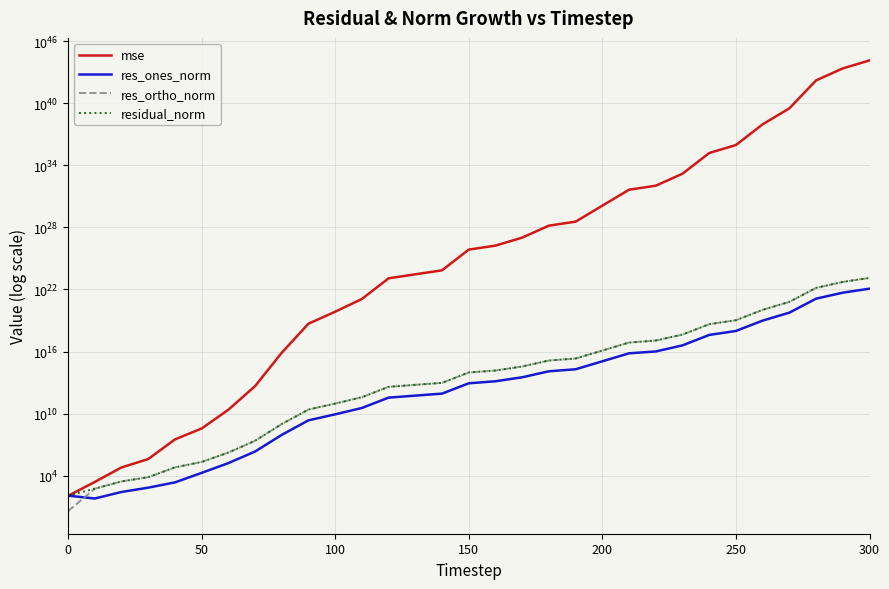

What are all the series names shown in the legend?

mse, res_ones_norm, res_ortho_norm, residual_norm